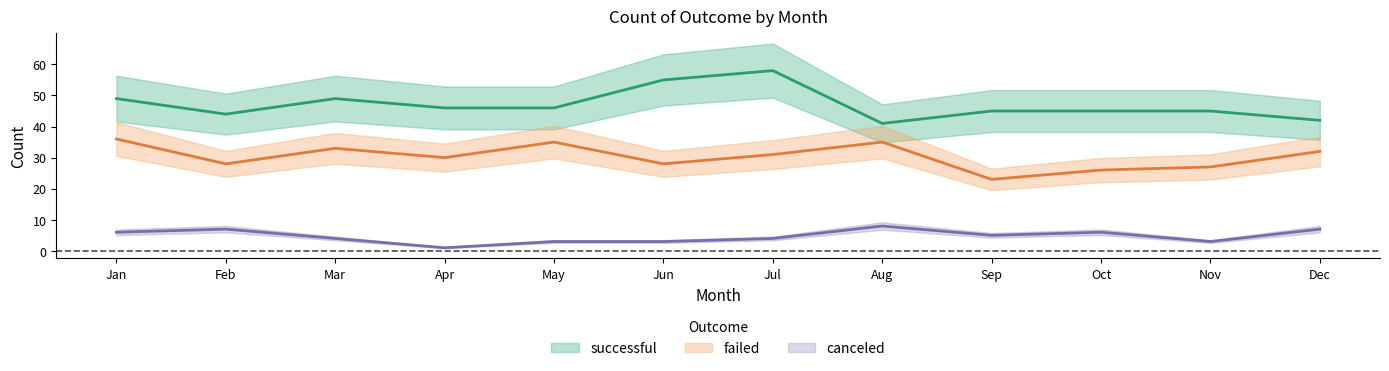

What is the approximate value of canceled at Jun?

3